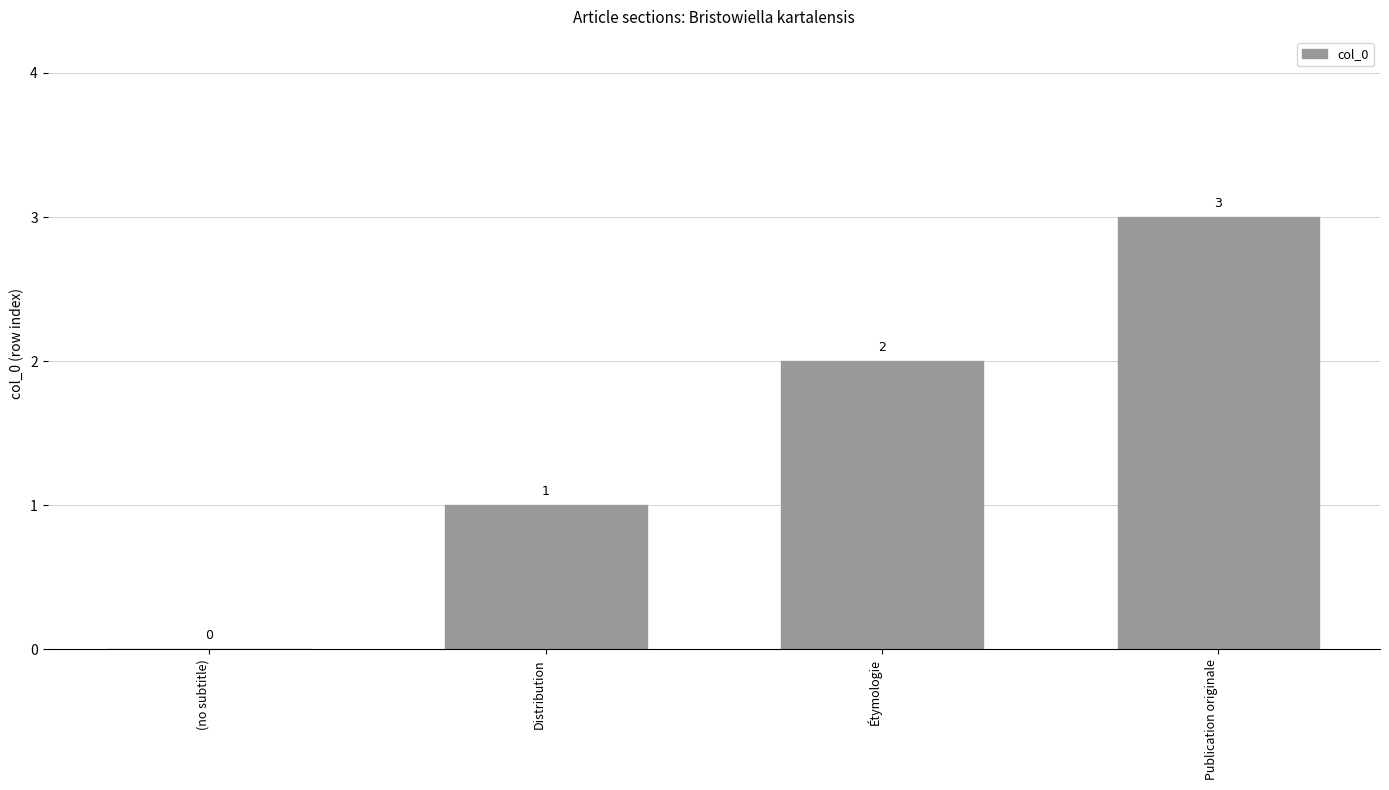

Reading right to left, extract all data points from this chart.

Publication originale=3	Étymologie=2	Distribution=1	(no subtitle)=0